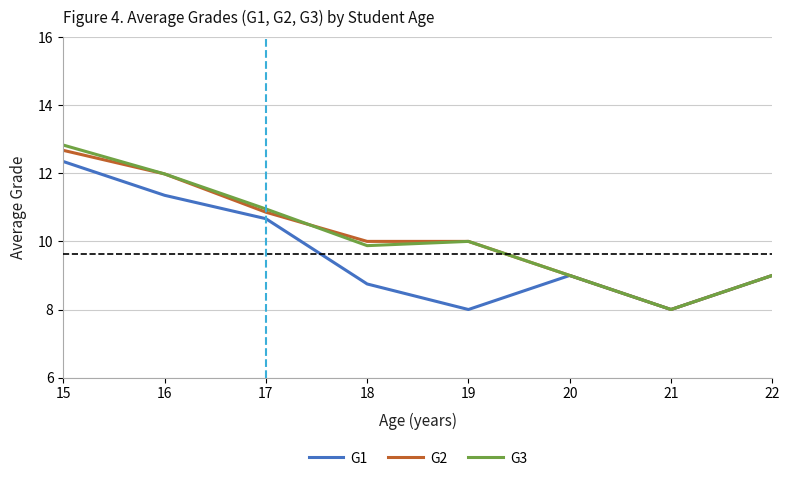

Reading left to right, what are all the values shown in this chart?

G1: 12.3	11.4	10.7	8.8	8.0	9.0	8.0	9.0
G2: 12.7	12.0	10.9	10.0	10.0	9.0	8.0	9.0
G3: 12.8	12.0	11.0	9.9	10.0	9.0	8.0	9.0